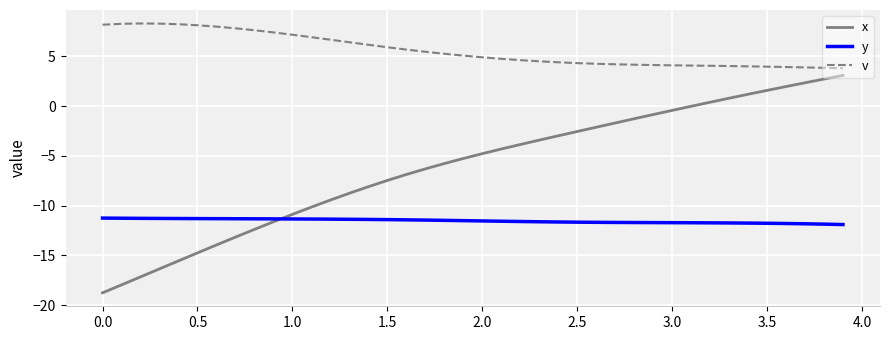

True or false: v and x intersect in this chart.

False